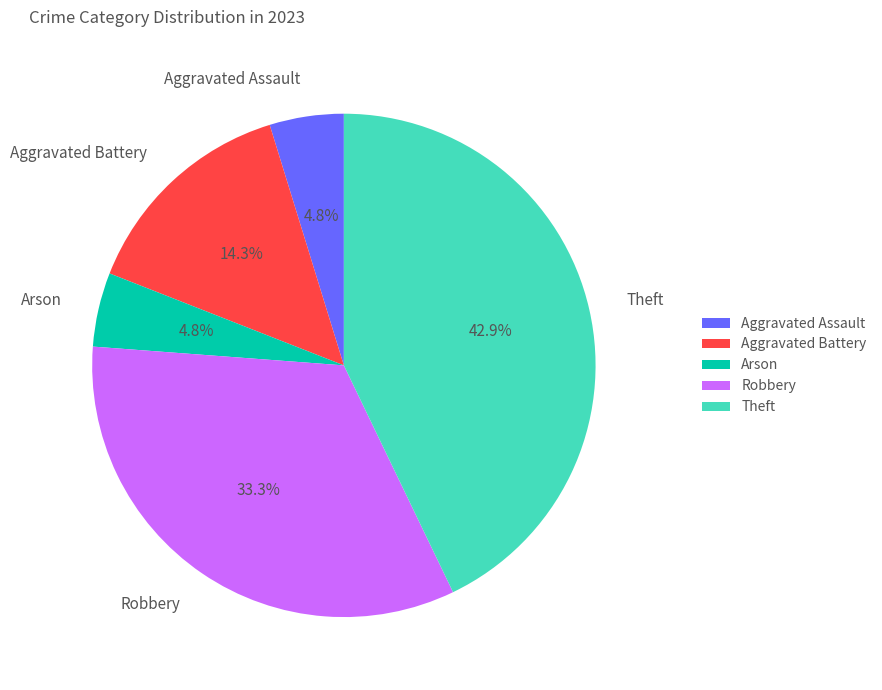

What is the largest slice in the pie chart?

Theft